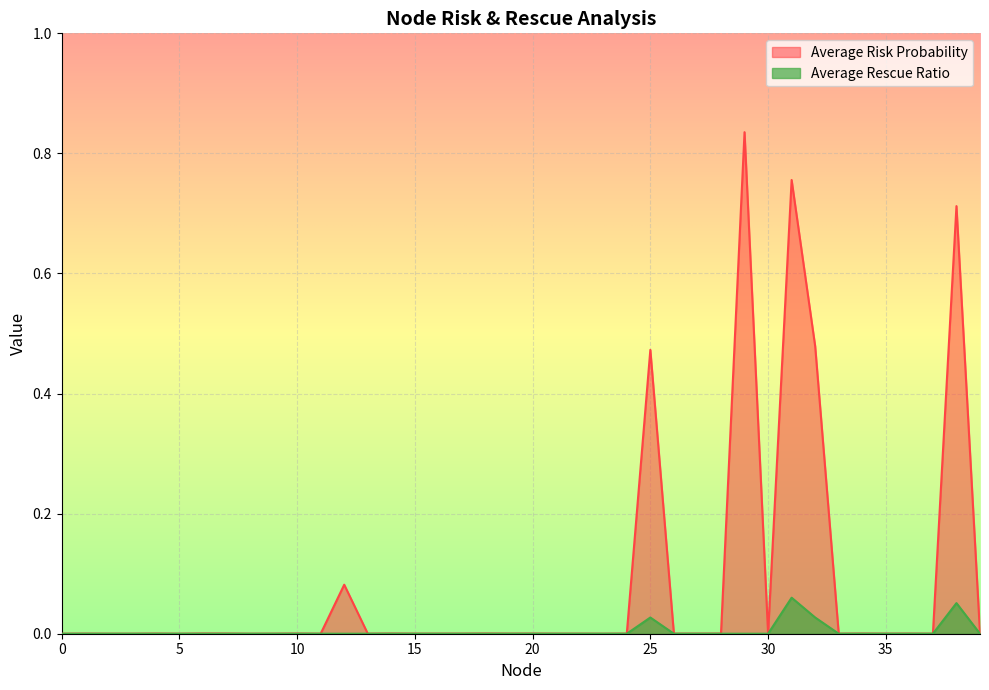

True or false: Average Risk Probability has a value of 0.0 at 28.

False